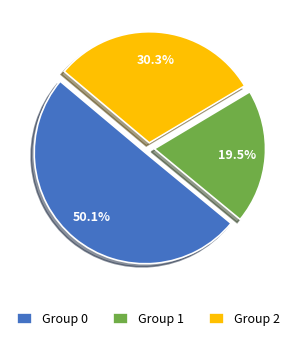

What is the smallest slice in the pie chart?

Group 1